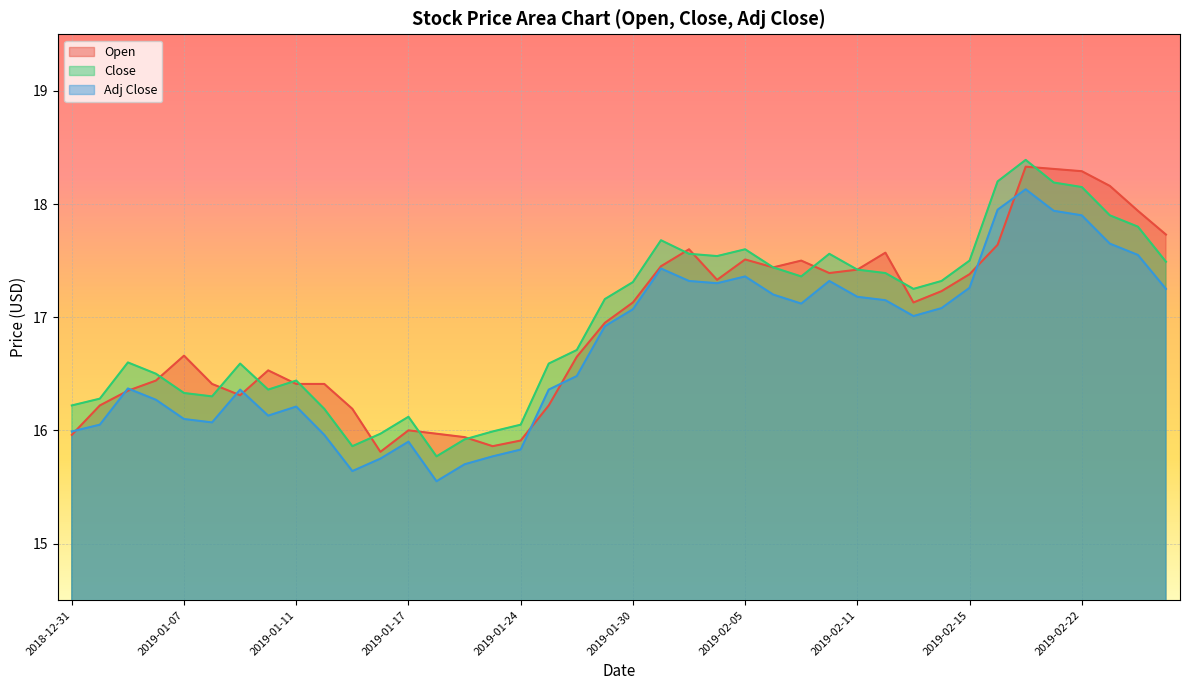

Rank the series by their maximum value, from lowest to highest.

Adj Close, Open, Close